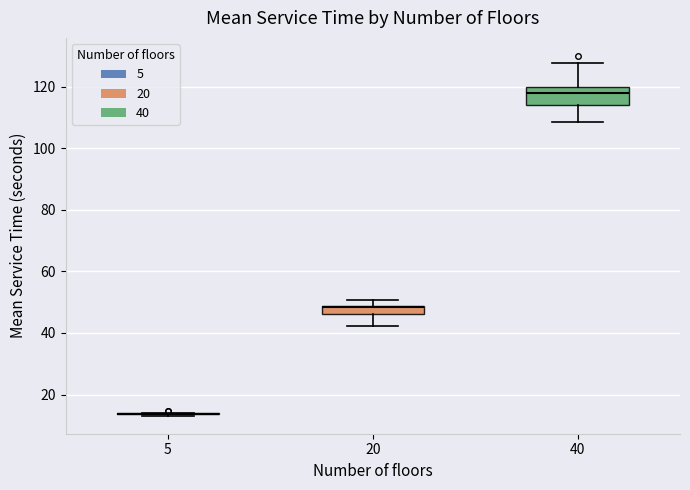

Which box is the tallest, from its lower edge to its upper edge?

40